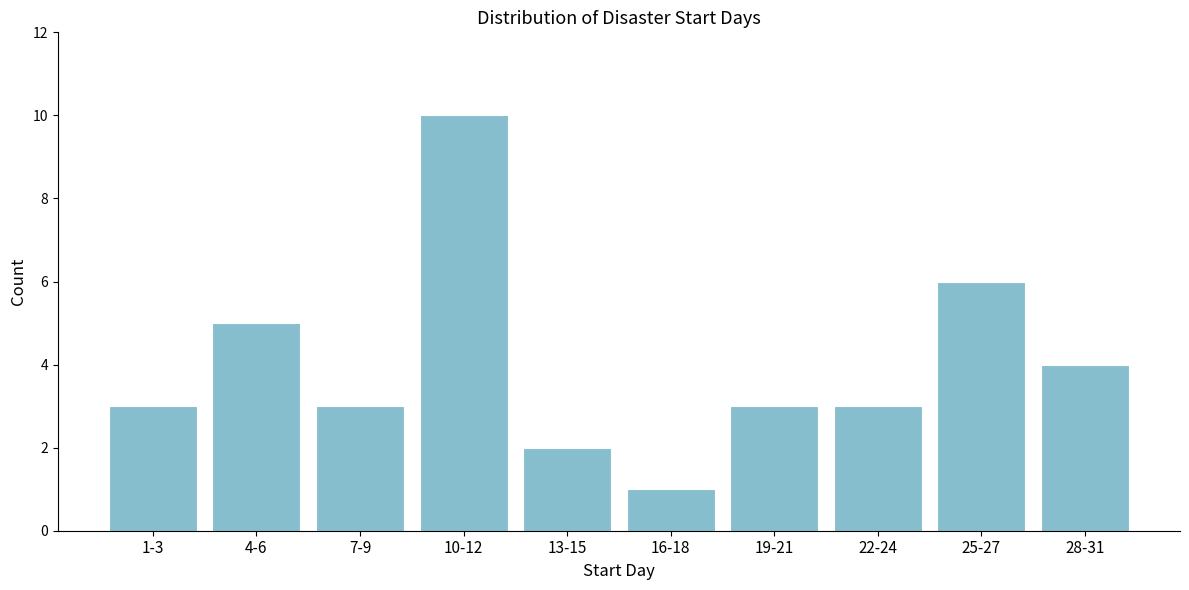

Reading right to left, what are all the values shown in this chart?

4	6	3	3	1	2	10	3	5	3